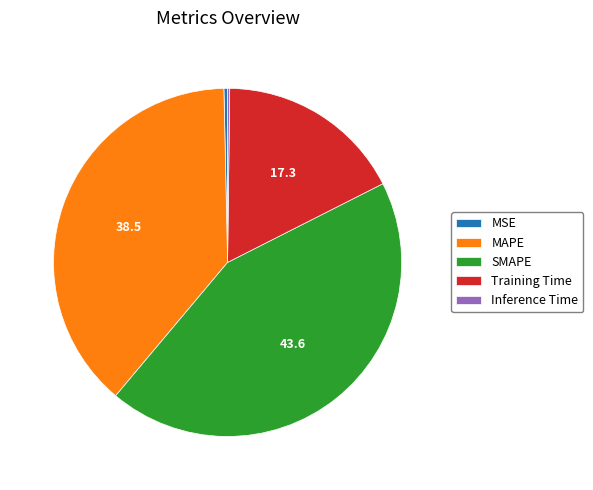

Does Training Time account for over 50% of the chart?

No